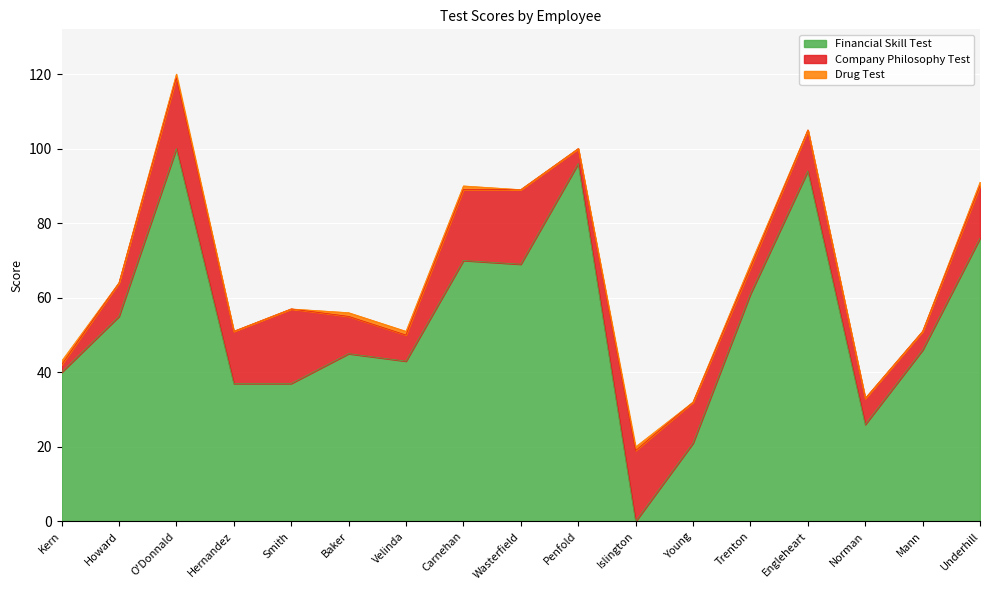

At which label is Company Philosophy Test closest to 11?

Young